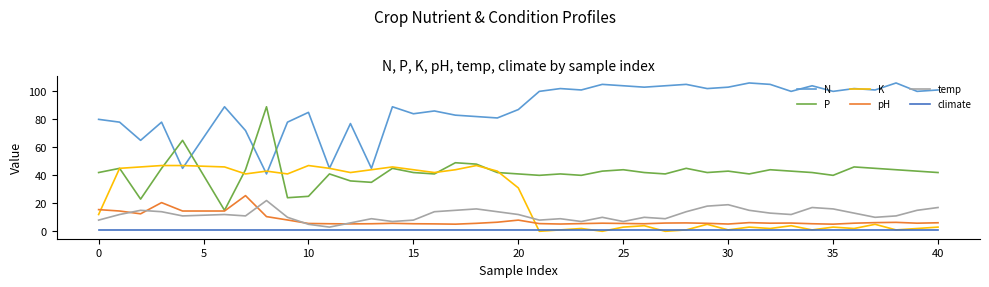

Which series has the largest total across all categories?

N